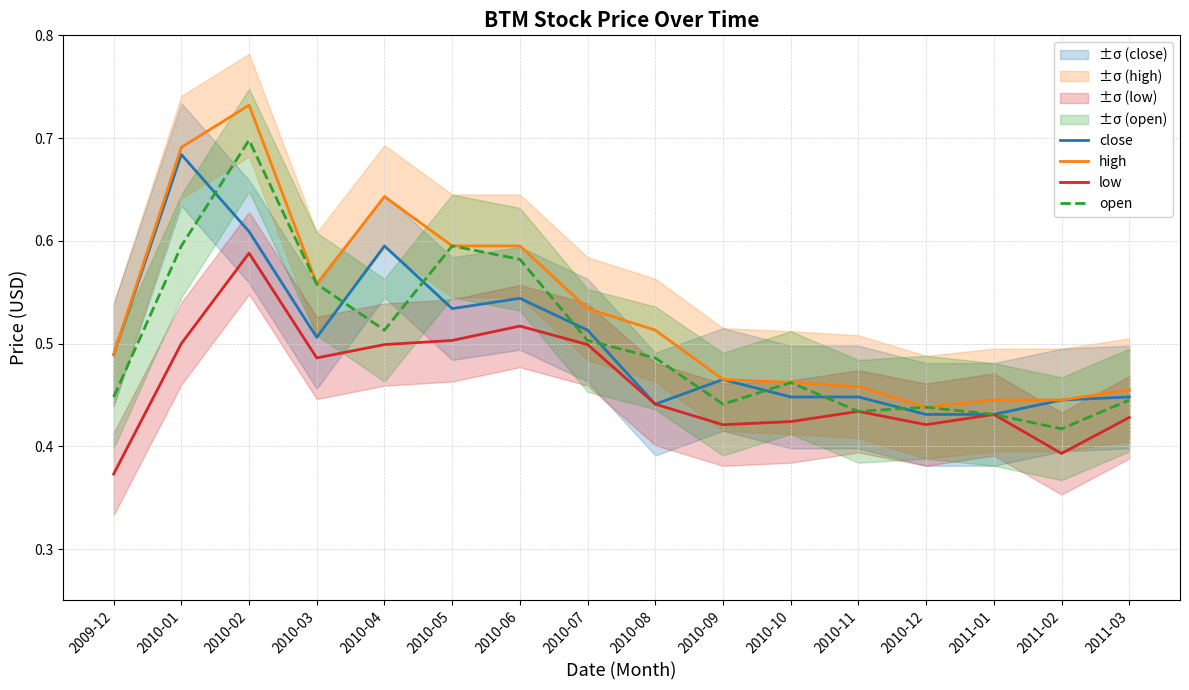

The value of close at 2010-03 is 0.5. True or false?

True